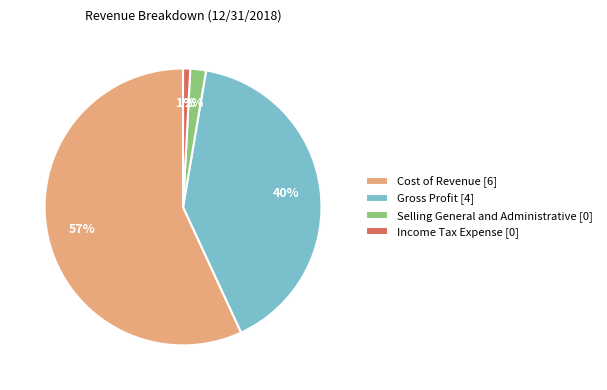

What percentage is the Cost of Revenue slice, to the nearest percent?

57%